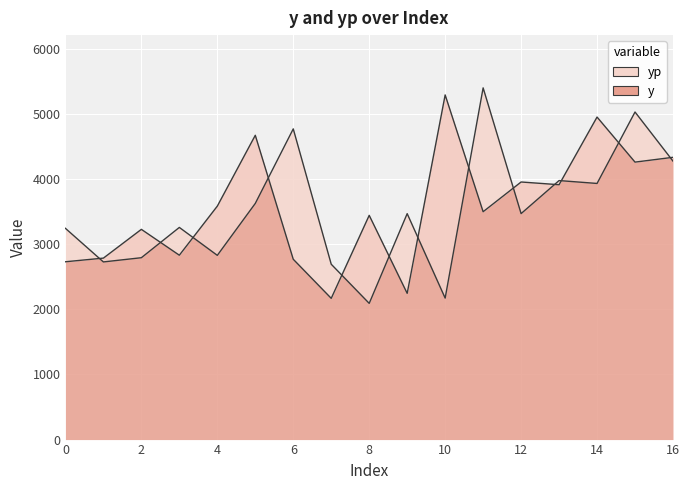

Which has a higher value, 4 or 3?

4